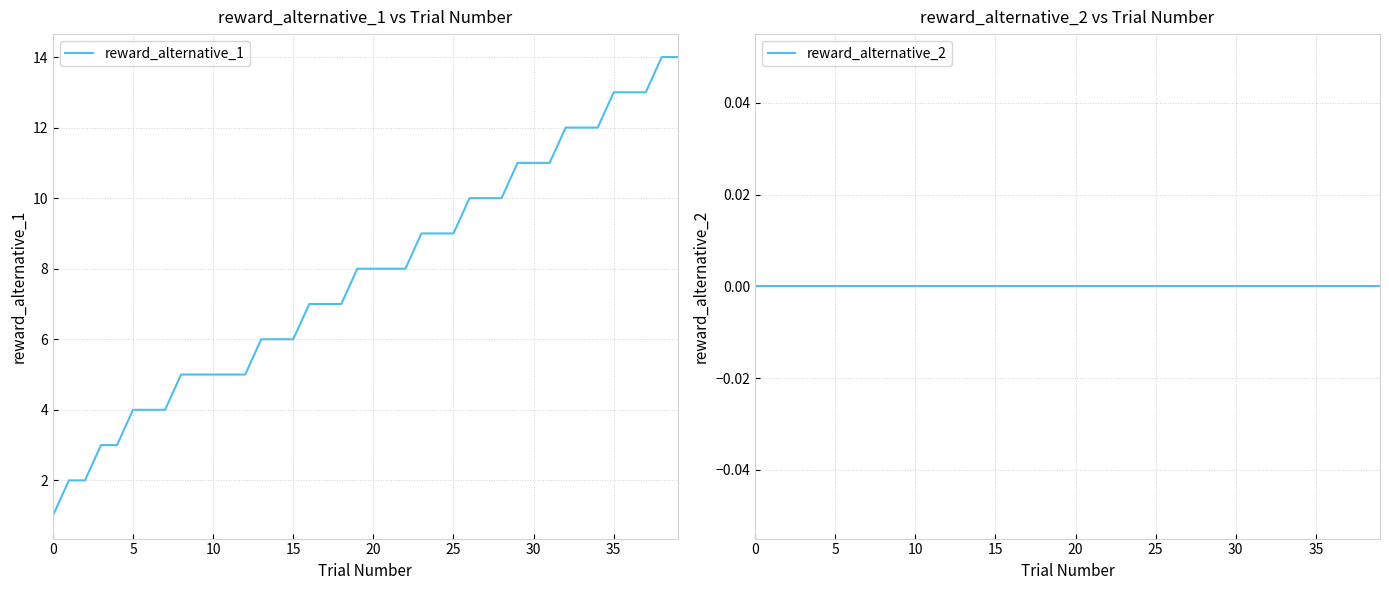

Reading left to right, list all the values displayed in this chart.

reward_alternative_1: 1	2	2	3	3	4	4	4	5	5	5	5	5	6	6	6	7	7	7	8	8	8	8	9	9	9	10	10	10	11	11	11	12	12	12	13	13	13	14	14
reward_alternative_2: 0	0	0	0	0	0	0	0	0	0	0	0	0	0	0	0	0	0	0	0	0	0	0	0	0	0	0	0	0	0	0	0	0	0	0	0	0	0	0	0